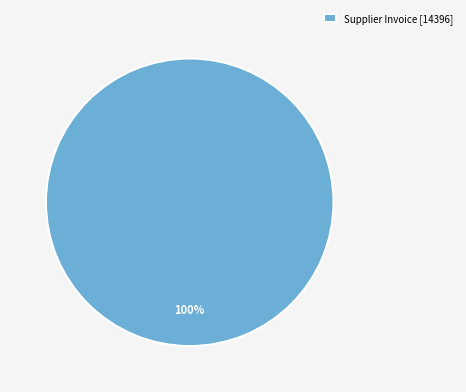

Count the number of slices in the pie.

1